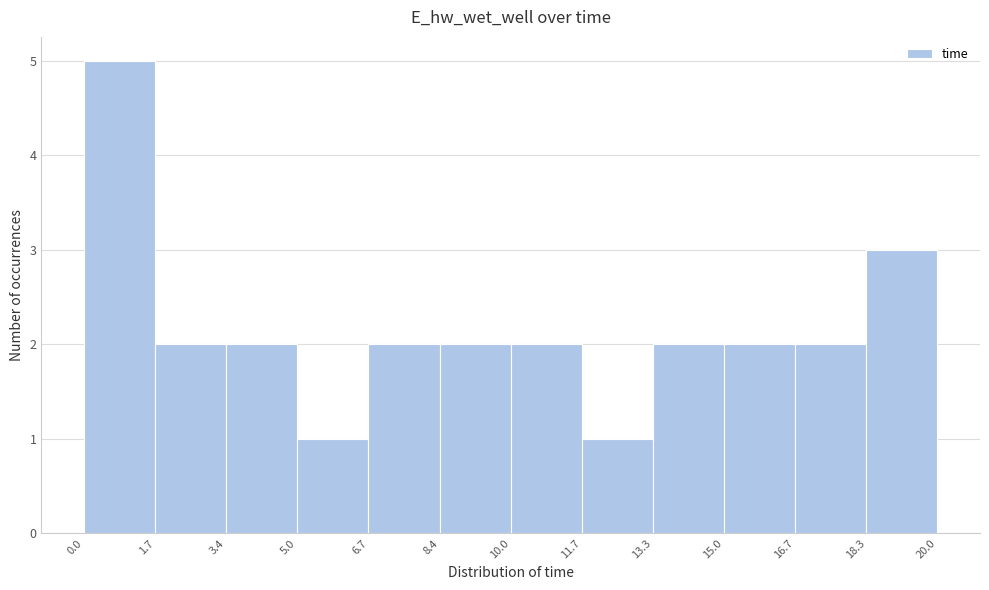

Which range on the x-axis has the tallest bar?

0.0 to 1.7